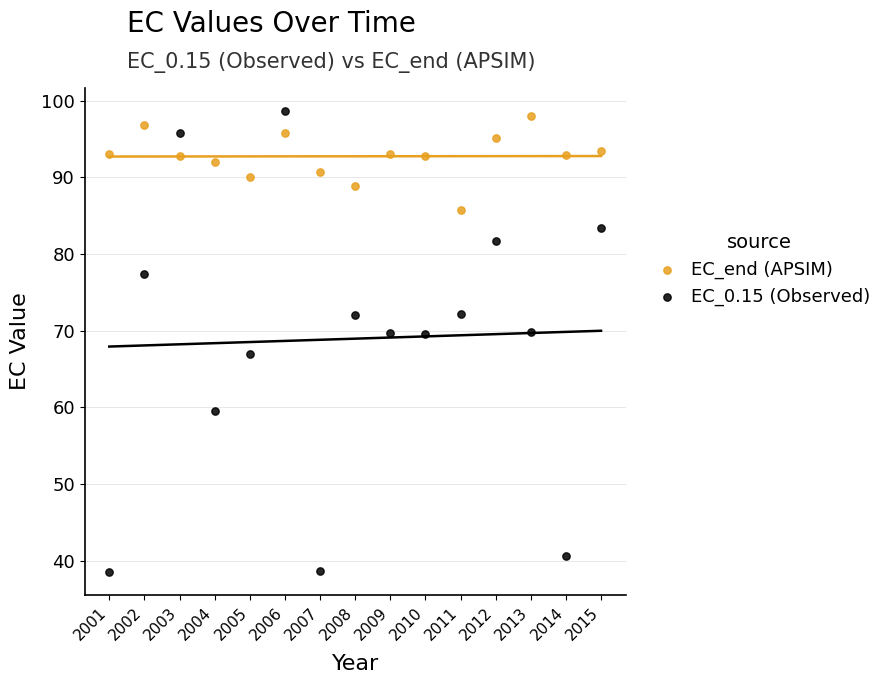

What are all the series names shown in the legend?

EC_end (APSIM), EC_0.15 (Observed)